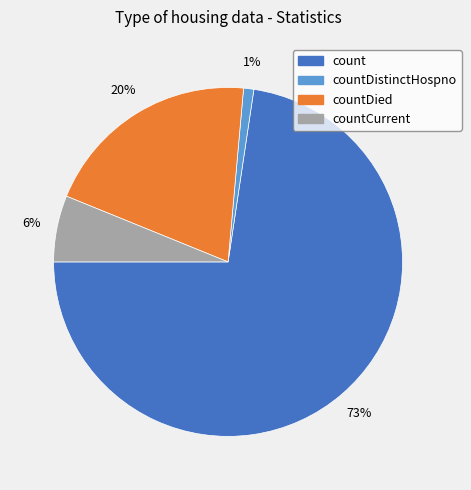

Which slice is the largest?

count